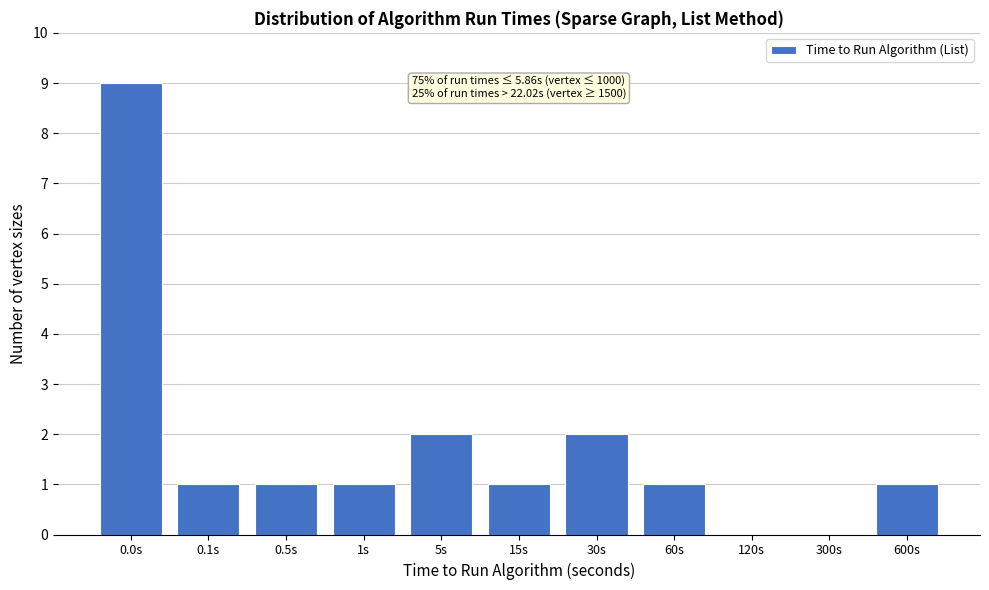

Reading left to right, extract all data points from this chart.

0.0s=9	0.1s=1	0.5s=1	1s=1	5s=2	15s=1	30s=2	60s=1	120s=0	300s=0	600s=1